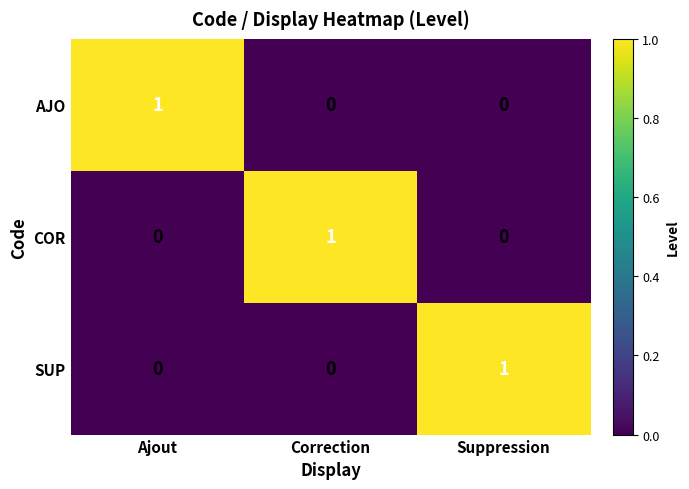

The value of SUP at Correction is 1. True or false?

False